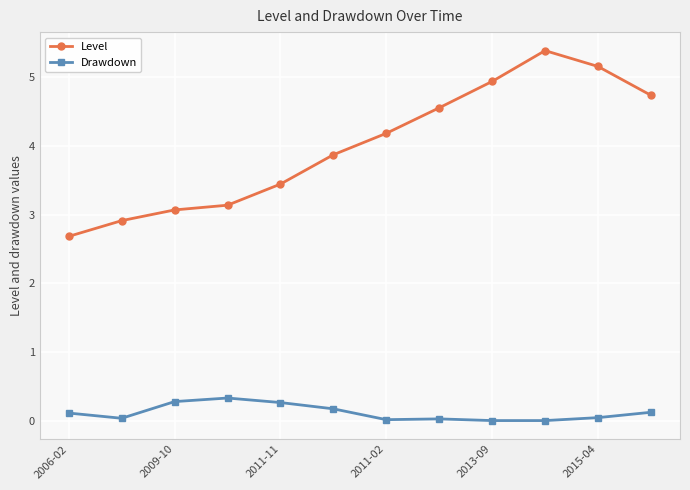

List the series in order of their peak value, lowest first.

Drawdown, Level